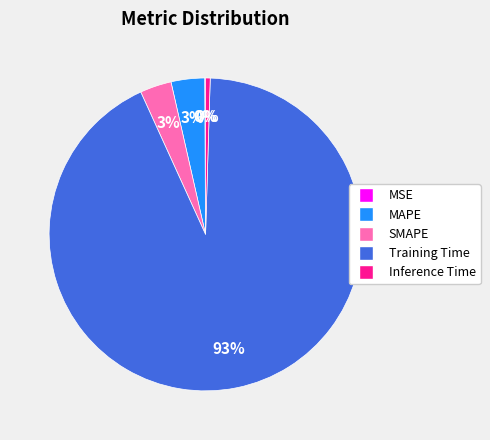

Is the sum of MAPE and SMAPE greater than half?

No